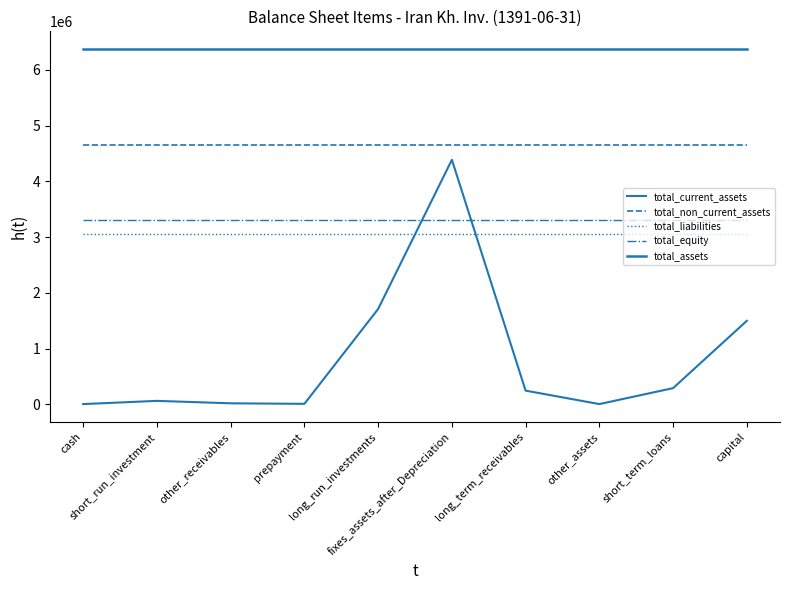

What is the highest value of the total_assets series?

6373328